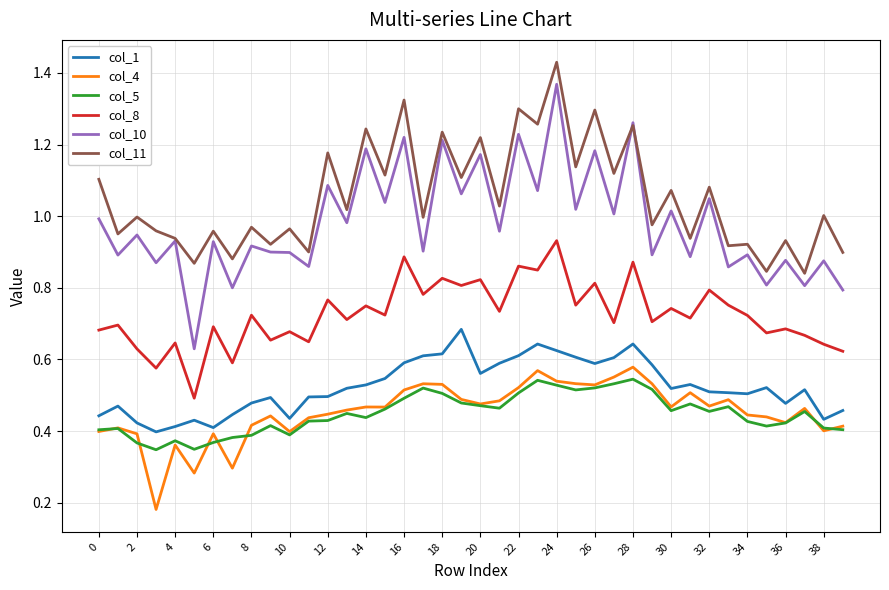

Which series has the widest spread of values?

col_10